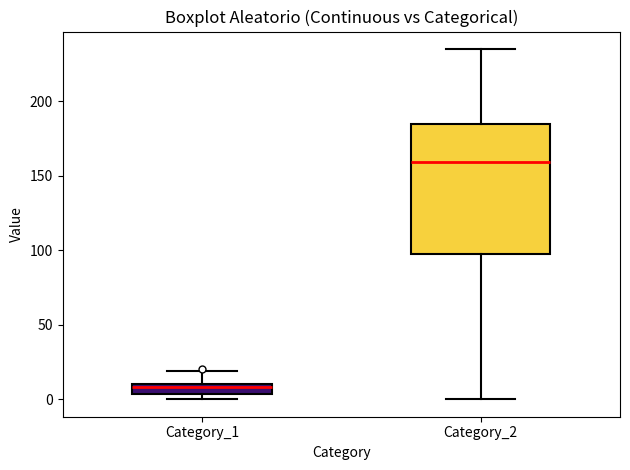

Which box is the tallest, from its lower edge to its upper edge?

Category_2